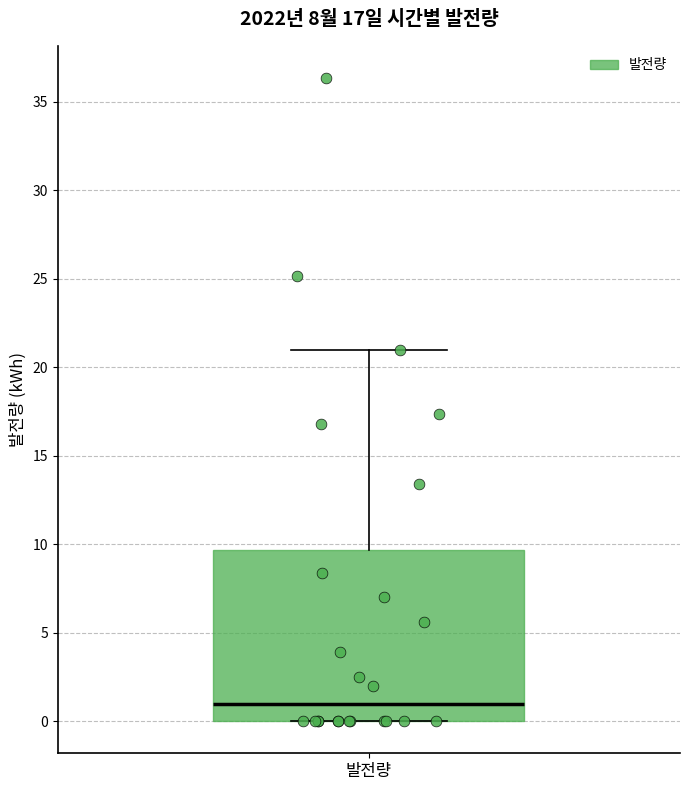

Read this box plot against the y-axis: the position of the median line, the range covered by the box, and the ends of both whiskers. The values are not printed on the chart, so give them approximately, as read against the axis.

median 1.0, box 0.0 to 9.5, whiskers 0.0 to 21.0